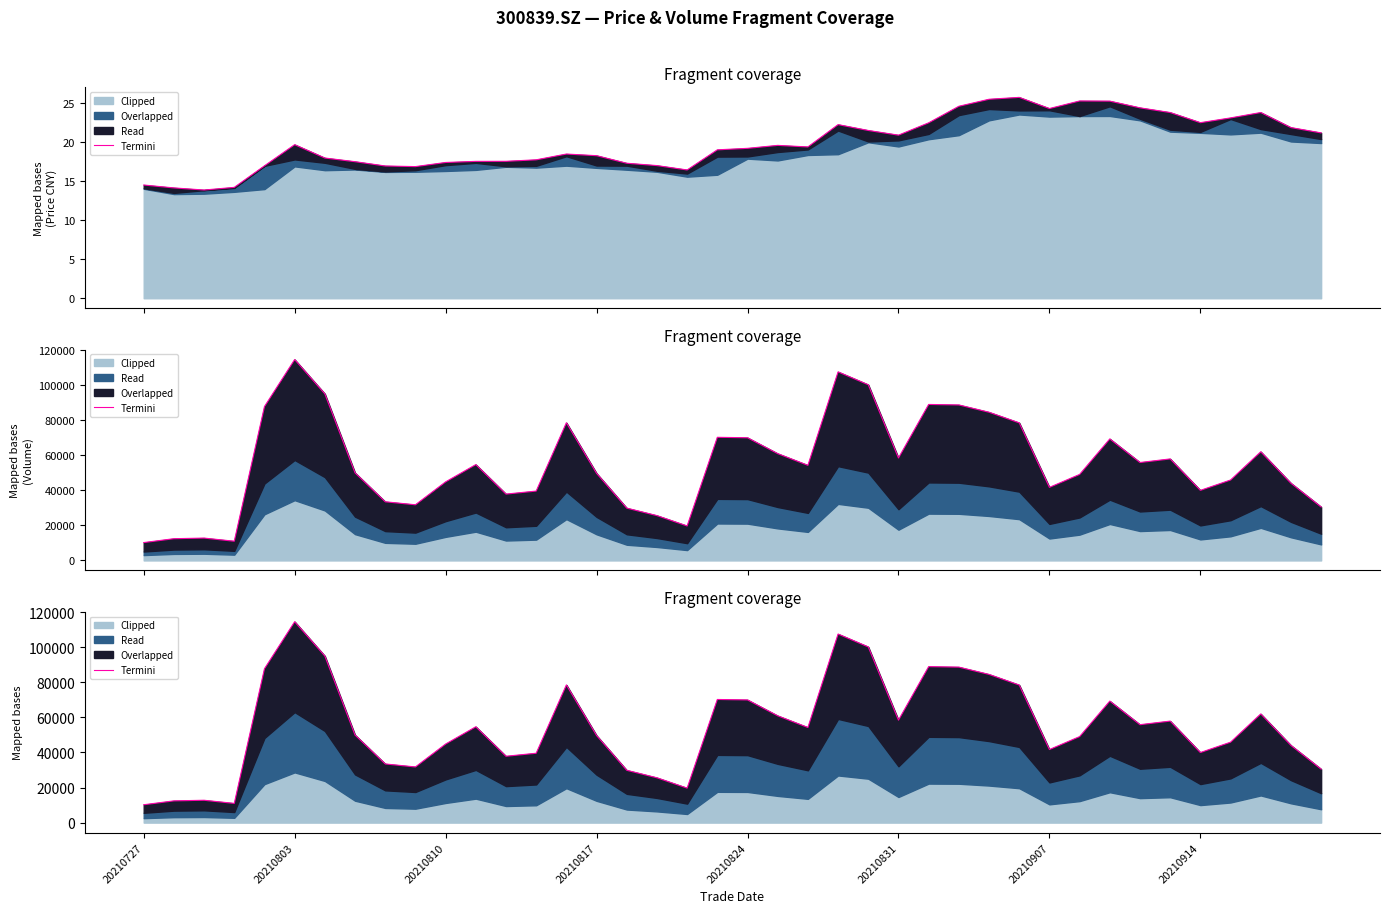

What is the sum of all values?

2198088.1